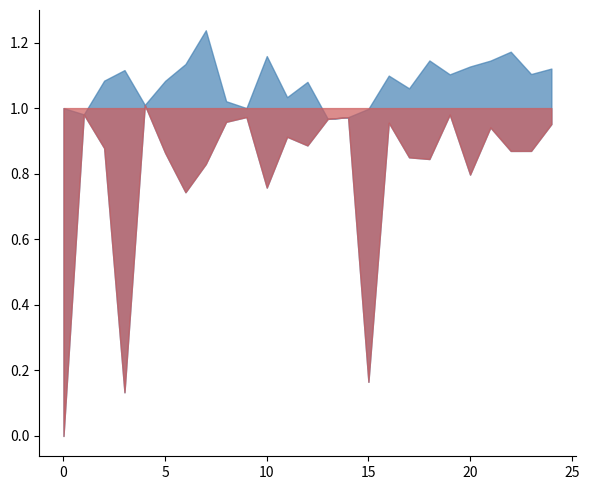

True or false: Zmin and Zmax cross at least once.

False